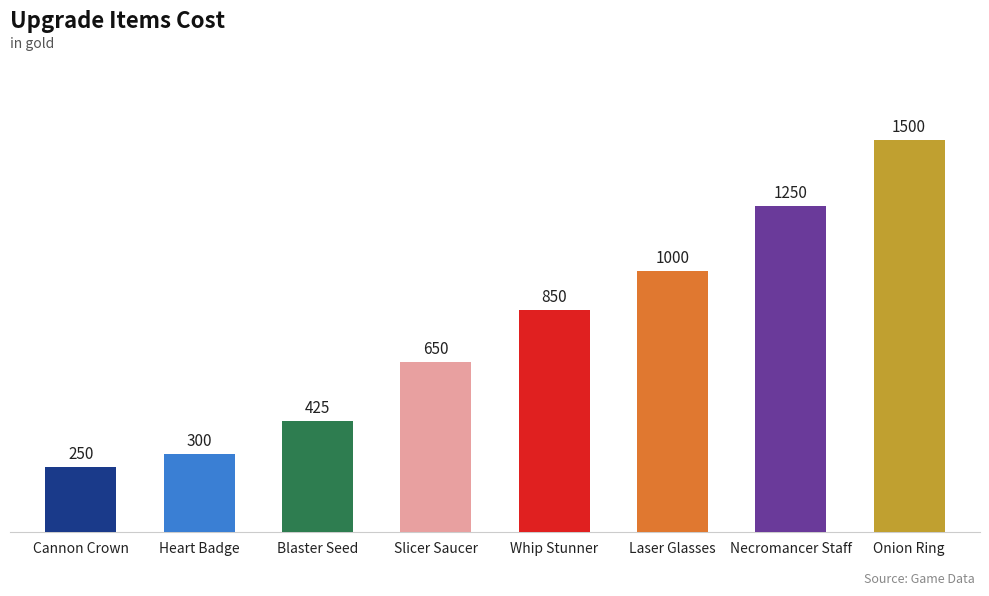

Does the chart contain stacked bars?

No